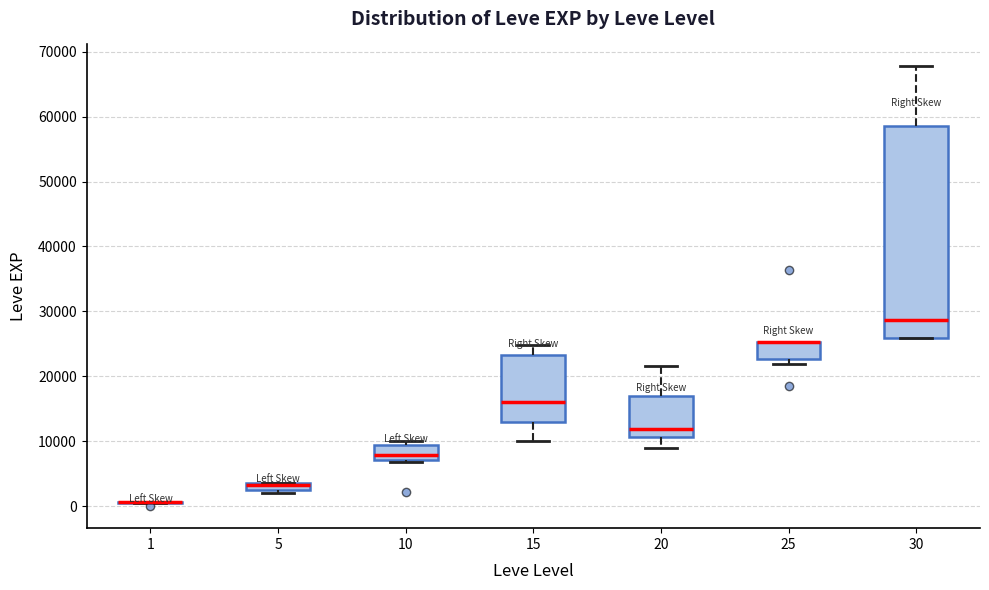

Where does the upper whisker of the box at x = 30 end on the y-axis? The values are not printed on the chart, so give them approximately, as read against the axis.

68000